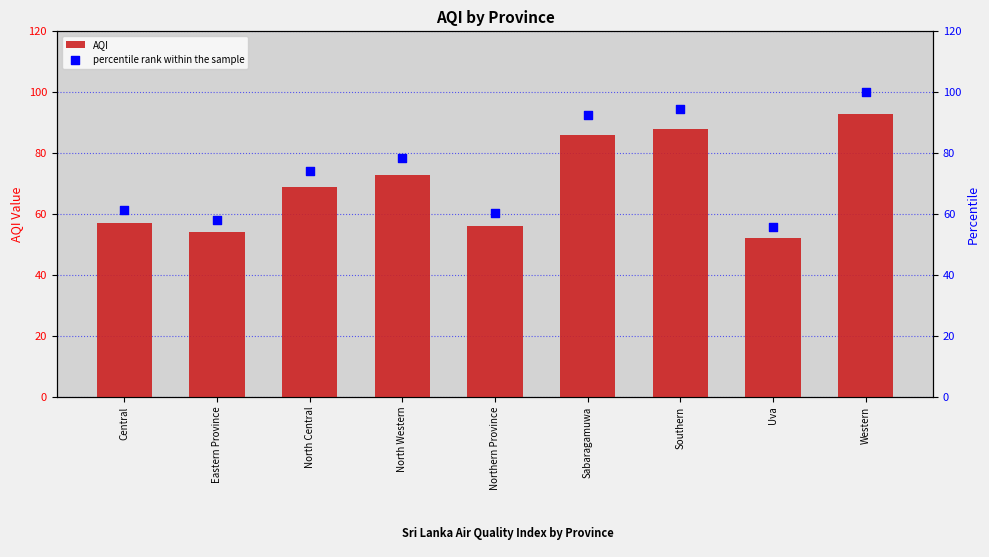

What is the total value across all series at Uva?

107.9